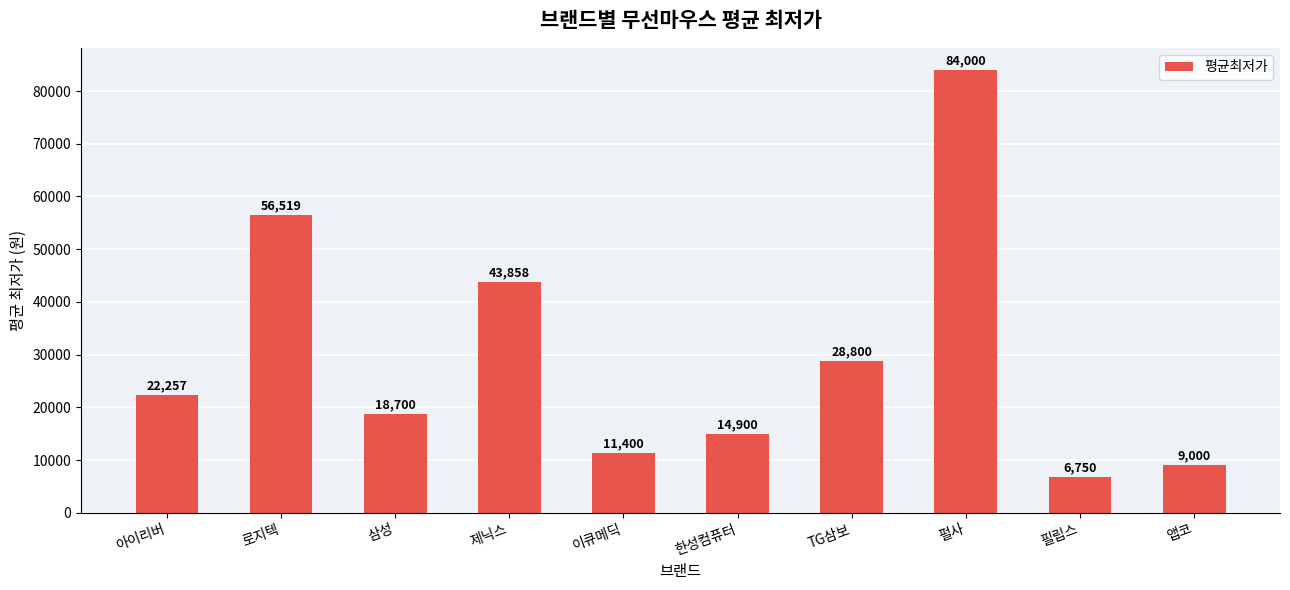

Read the value at 필립스, to the nearest 100.

6800